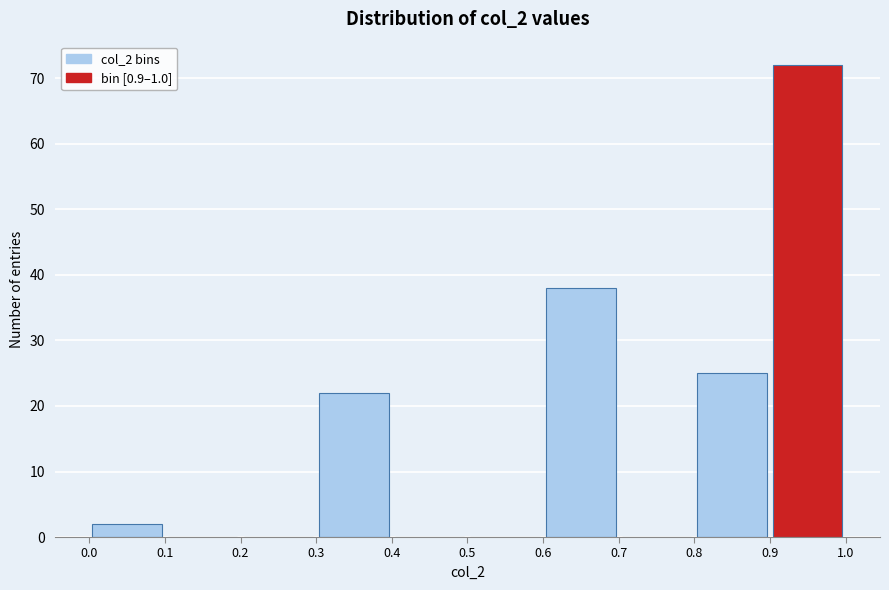

What is the height of the bar covering 0.3 to 0.4 on the x-axis? The values are not printed on the chart, so give them approximately, as read against the axis.

22